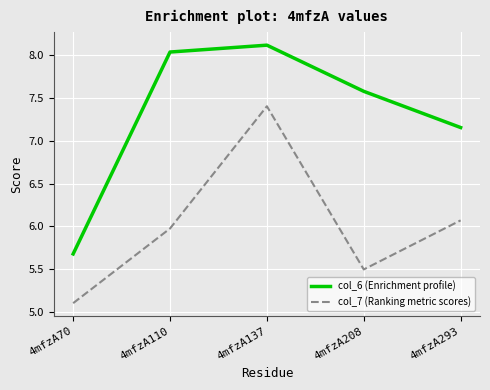

List the series in order of their overall mean, lowest first.

col_7 (Ranking metric scores), col_6 (Enrichment profile)